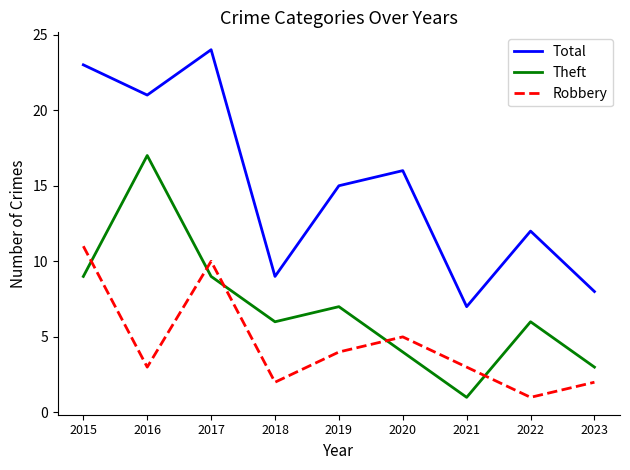

True or false: Total and Theft intersect in this chart.

False